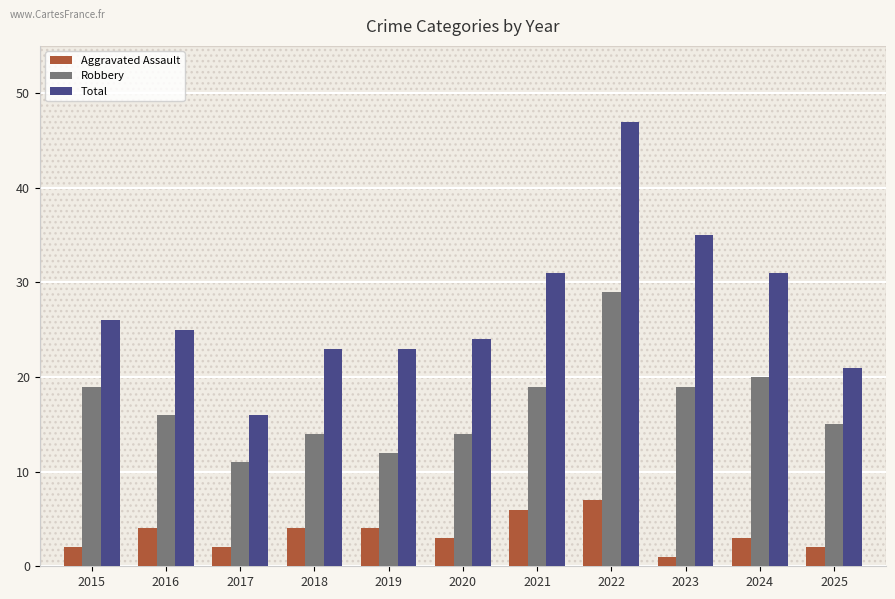

What value does the Aggravated Assault series have at 2020?

3